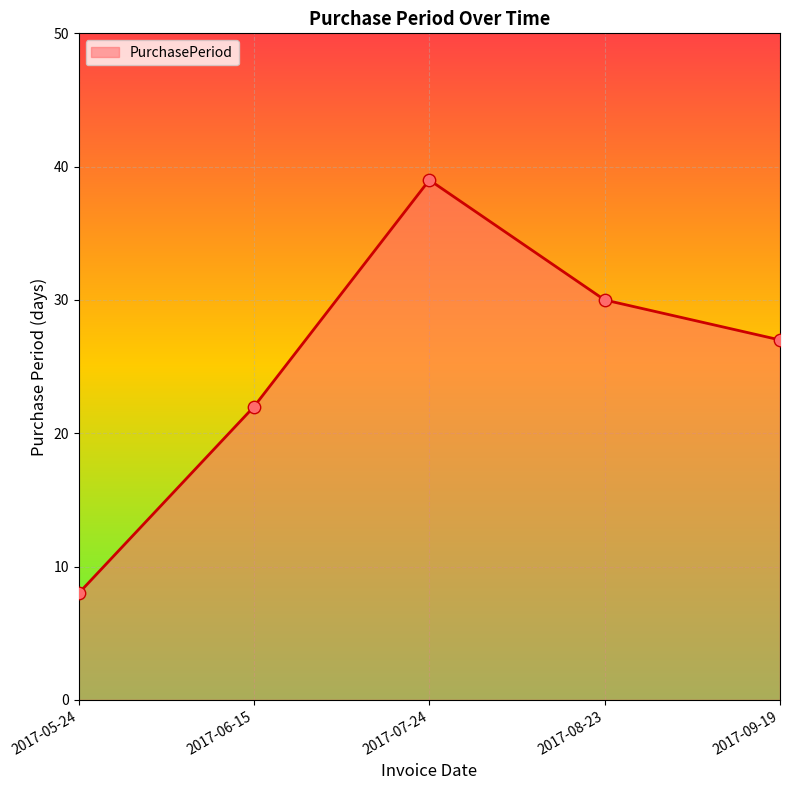

What is the change in value from 2017-05-24 to 2017-06-15?

+14